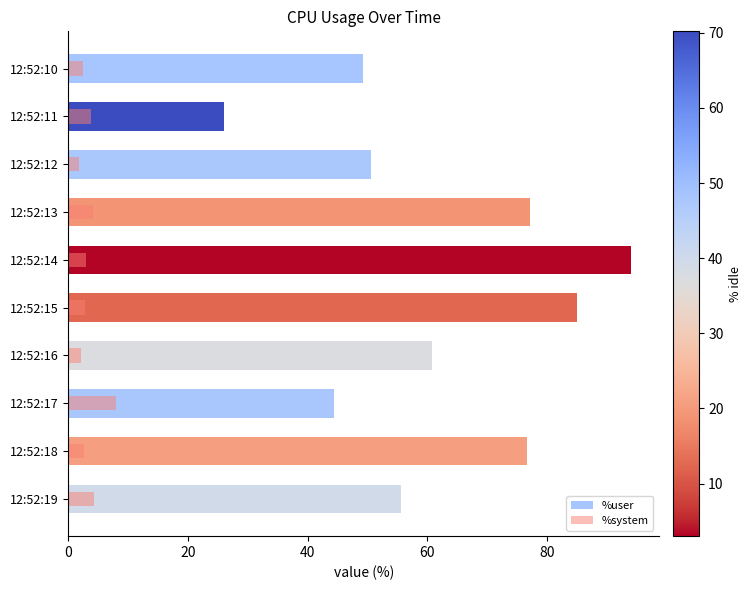

Rank the series at 12:52:17 from lowest to highest value.

%system, %user